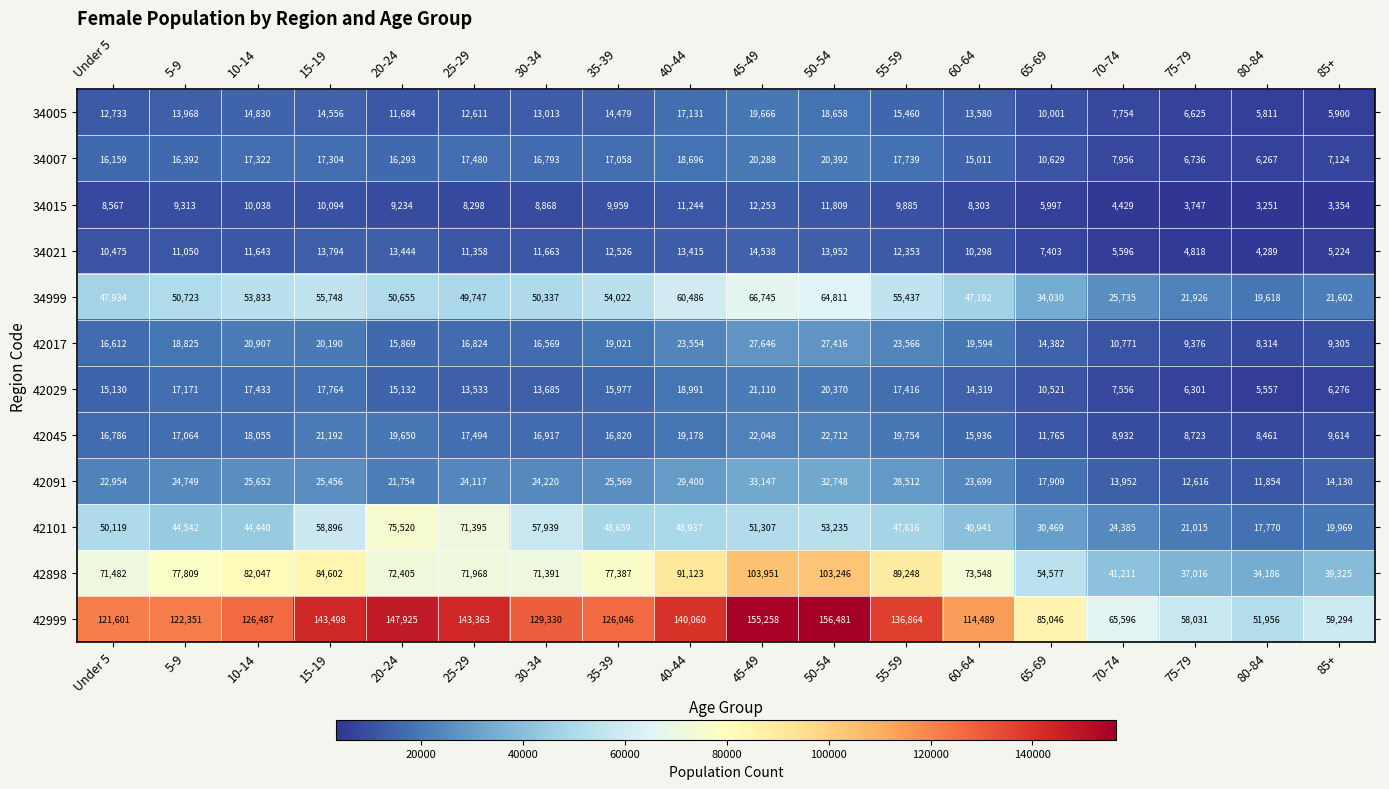

At which label is 42017 closest to 17980?

5-9